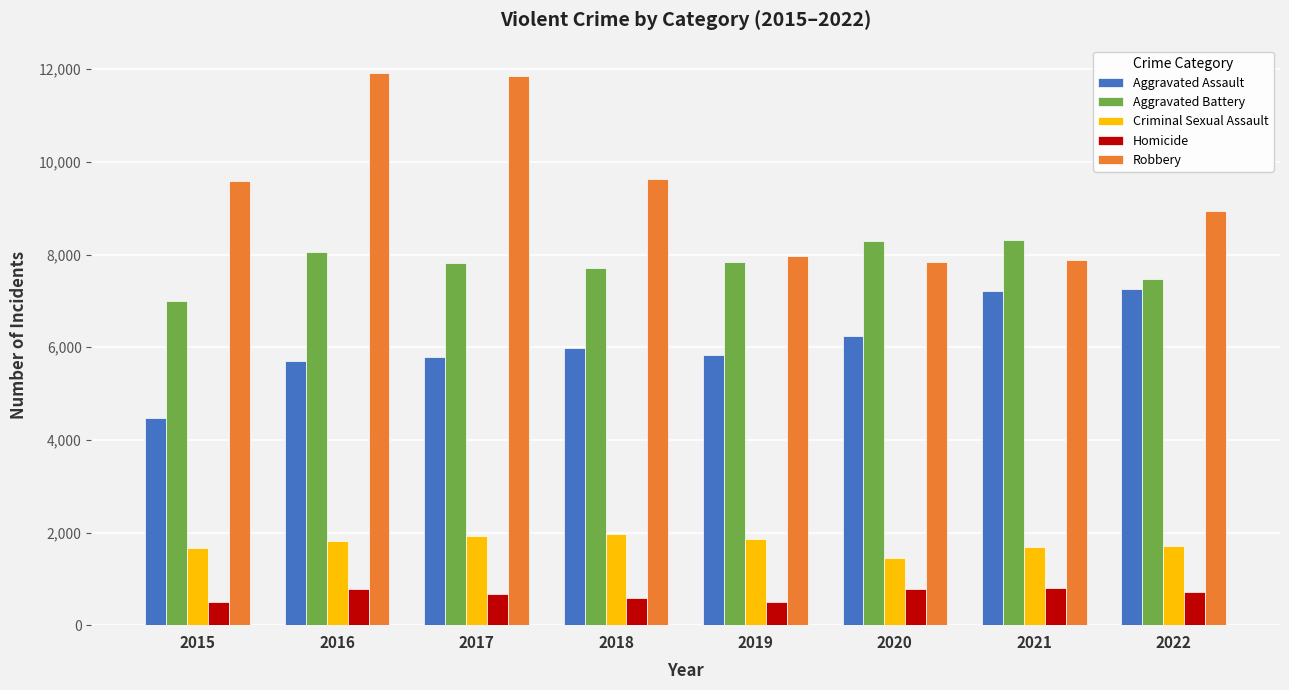

What are all the series names shown in the legend?

Aggravated Assault, Aggravated Battery, Criminal Sexual Assault, Homicide, Robbery